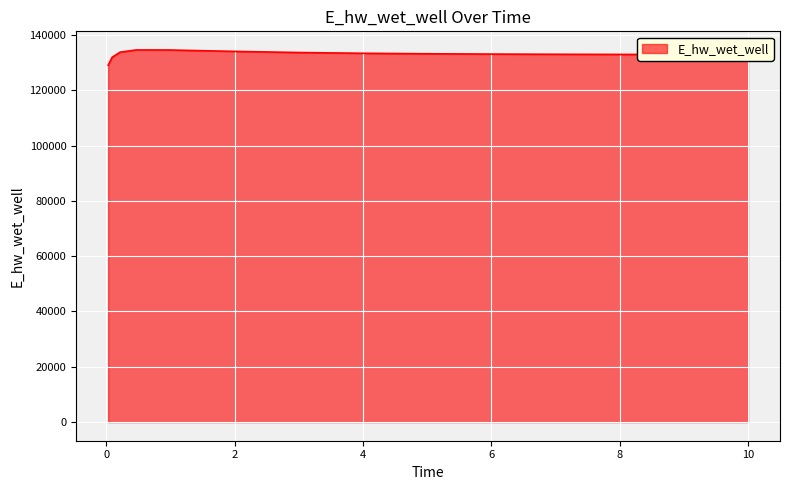

How many lines are shown in the chart?

1